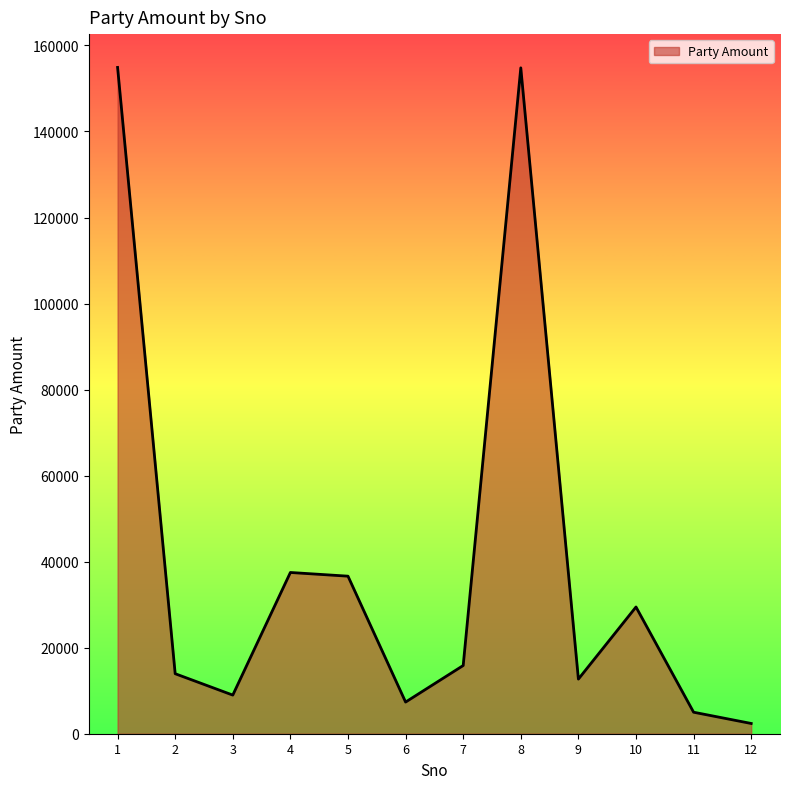

Approximately how many times larger is the value at 10 compared to 7?

1.9